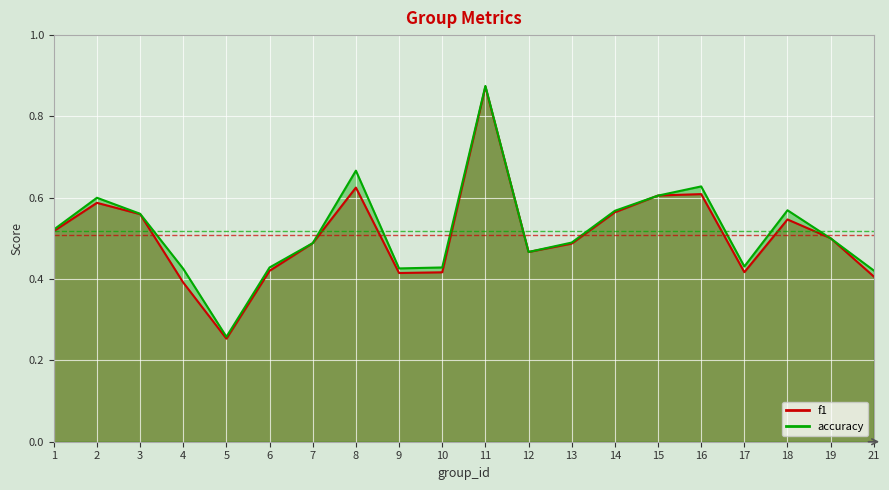

After their last crossing, which series has the higher values: accuracy or f1?

accuracy